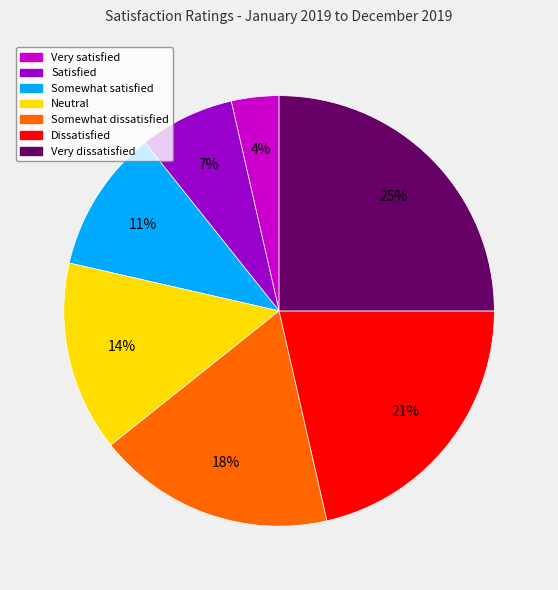

Which category has the biggest portion of the pie?

Very dissatisfied